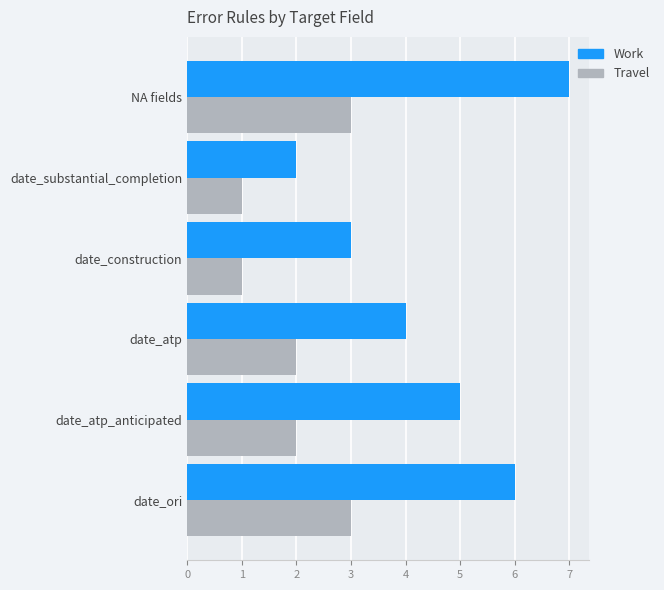

Which series has the widest spread of values?

Work